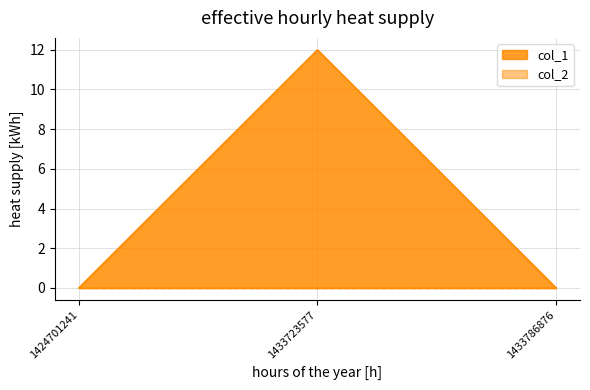

Rank the categories by value from lowest to highest.

1424701241, 1433786876, 1433723577